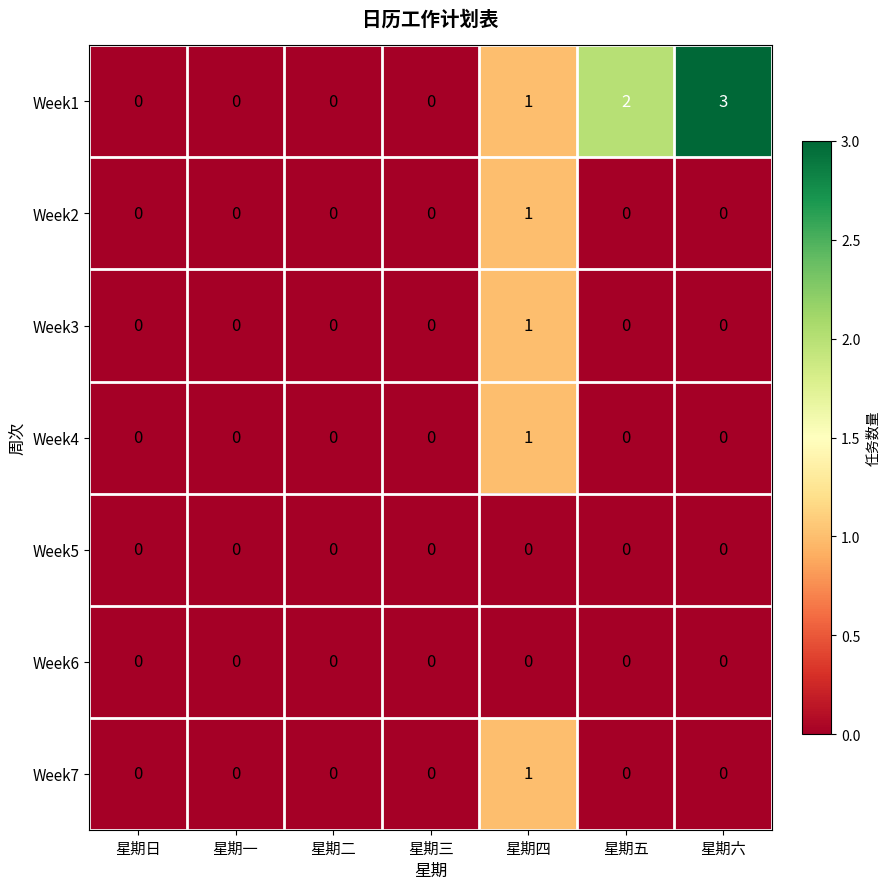

Is the value of Week3 at 星期四 greater than the value of Week2 at 星期一?

Yes